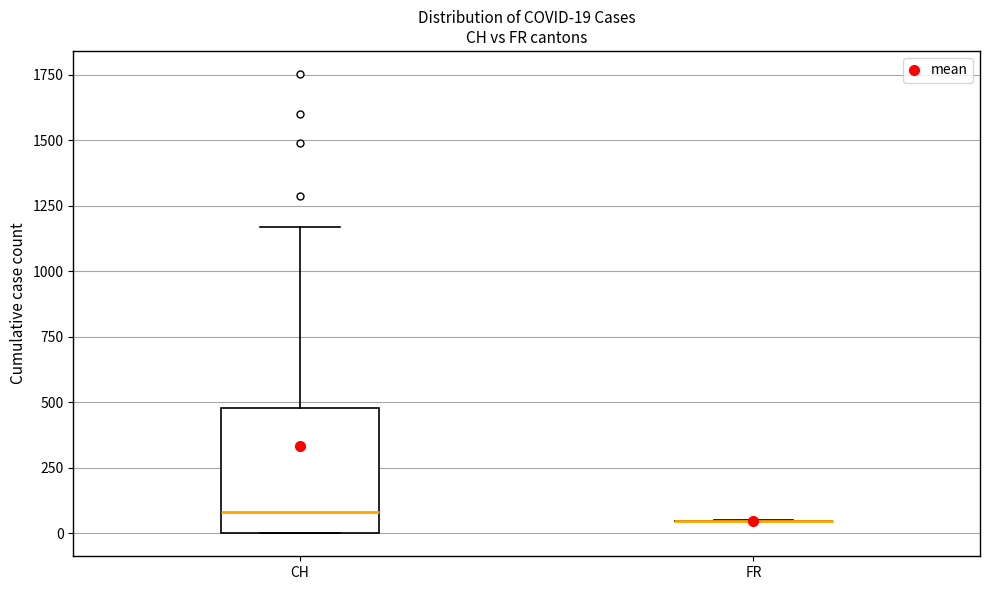

Which box is the tallest, from its lower edge to its upper edge?

CH